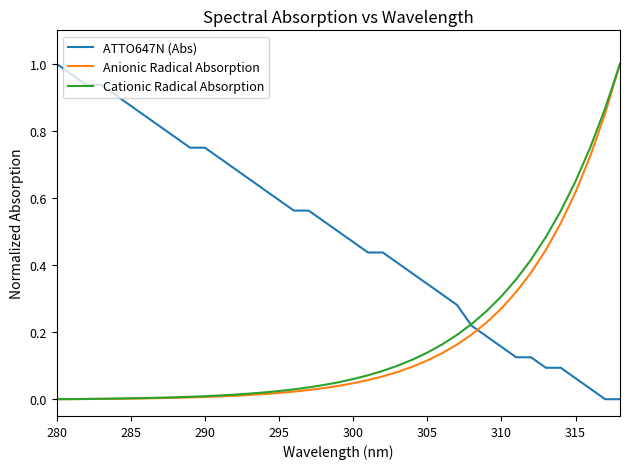

Which series has the largest total across all categories?

ATTO647N (Abs)